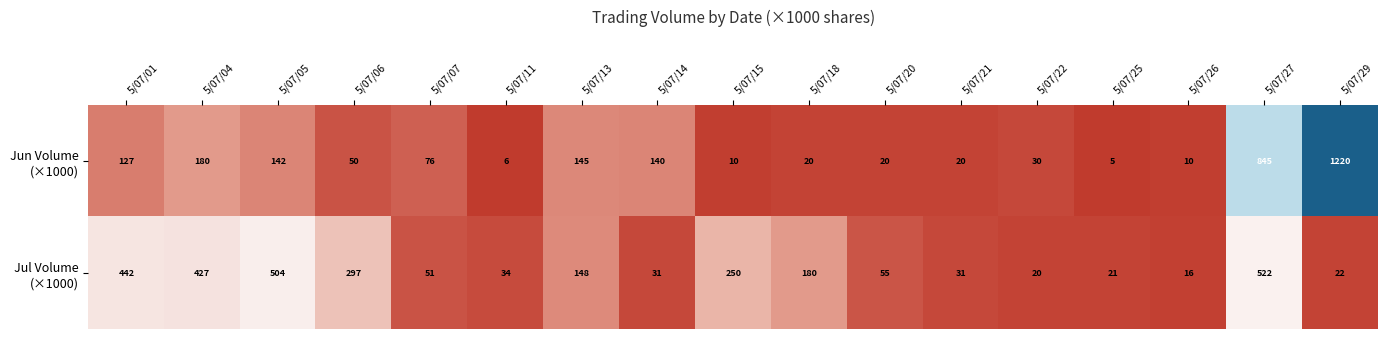

What is the difference between the highest and lowest values at 5/07/01?

315